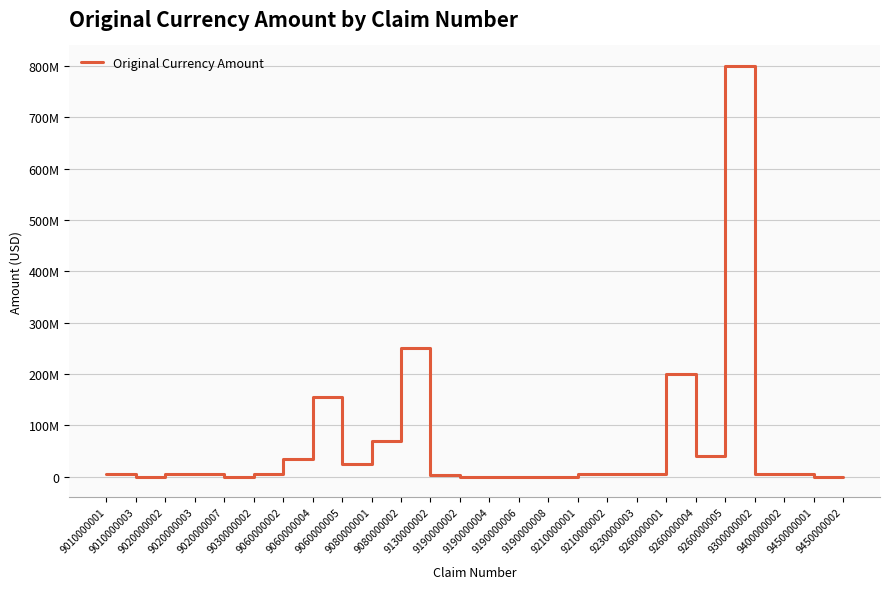

Rank the categories by value from highest to lowest.

9260000005, 9080000002, 9260000001, 9060000004, 9080000001, 9260000004, 9060000002, 9060000005, 9400000002, 9020000002, 9210000002, 9010000001, 9030000002, 9230000003, 9300000002, 9020000003, 9210000001, 9130000002, 9190000002, 9190000004, 9190000006, 9190000008, 9450000002, 9020000007, 9450000001, 9010000003